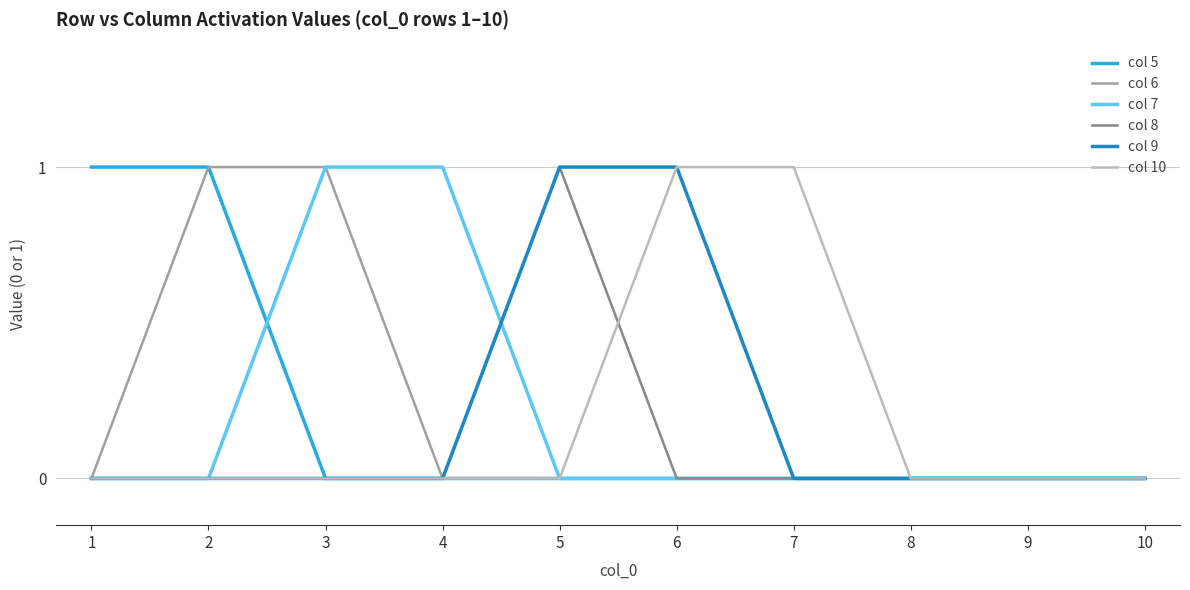

Reading left to right, transcribe all the data shown in this chart.

col 5: 1=1	2=1	3=0	4=0	5=0	6=0	7=0	8=0	9=0	10=0
col 6: 1=0	2=1	3=1	4=0	5=0	6=0	7=0	8=0	9=0	10=0
col 7: 1=0	2=0	3=1	4=1	5=0	6=0	7=0	8=0	9=0	10=0
col 8: 1=0	2=0	3=0	4=0	5=1	6=0	7=0	8=0	9=0	10=0
col 9: 1=0	2=0	3=0	4=0	5=1	6=1	7=0	8=0	9=0	10=0
col 10: 1=0	2=0	3=0	4=0	5=0	6=1	7=1	8=0	9=0	10=0